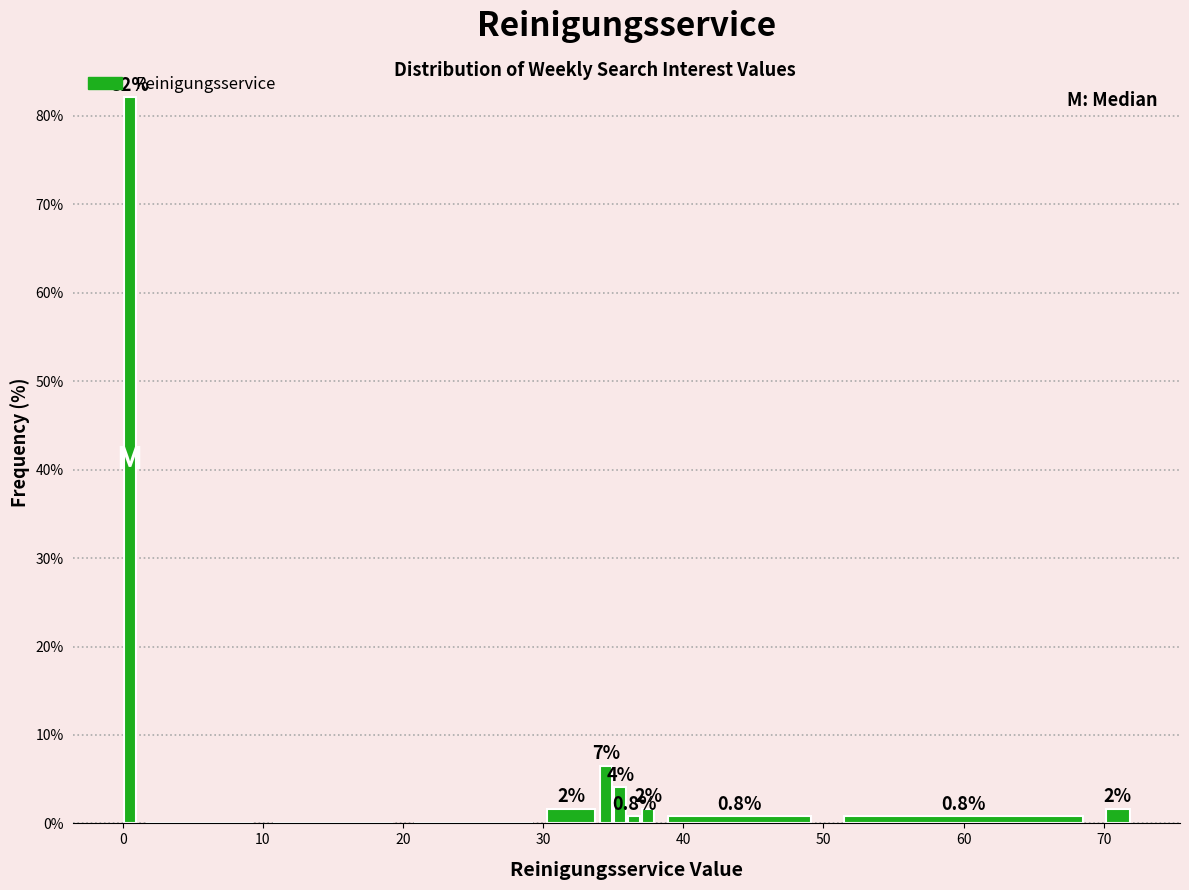

Around what value on the x-axis is the tallest bar? Give the approximate position of its centre, as read against the axis.

1